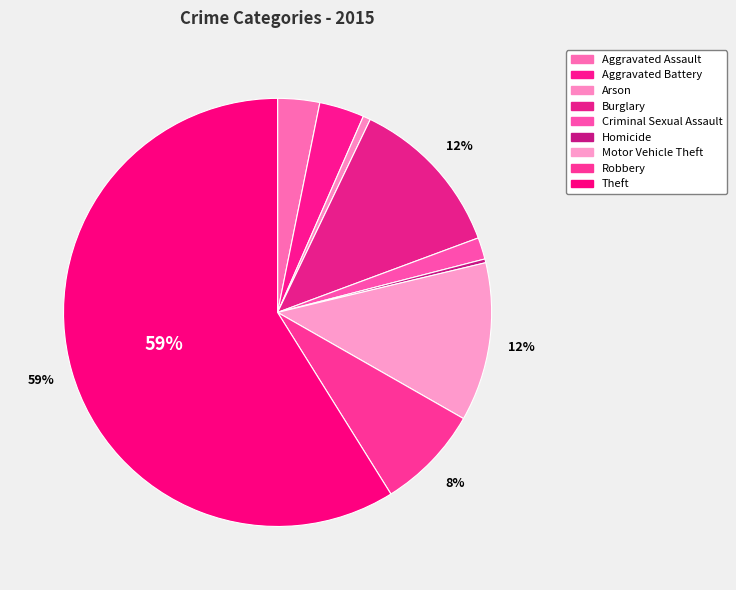

Count the number of slices in the pie.

9